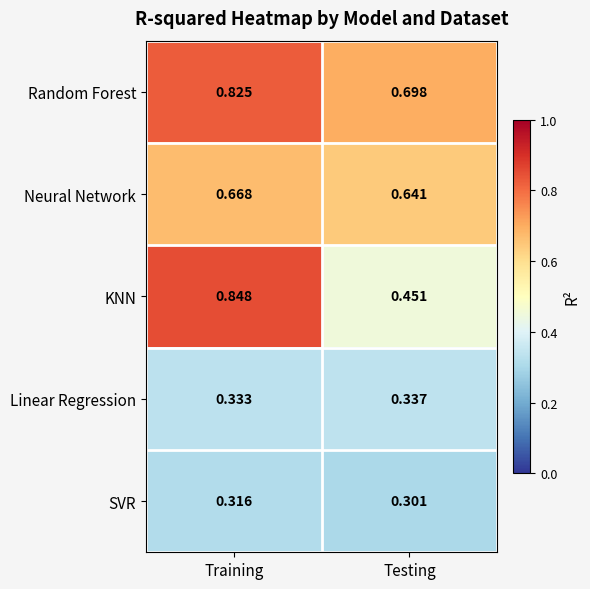

Which series has the largest total across all categories?

Random Forest